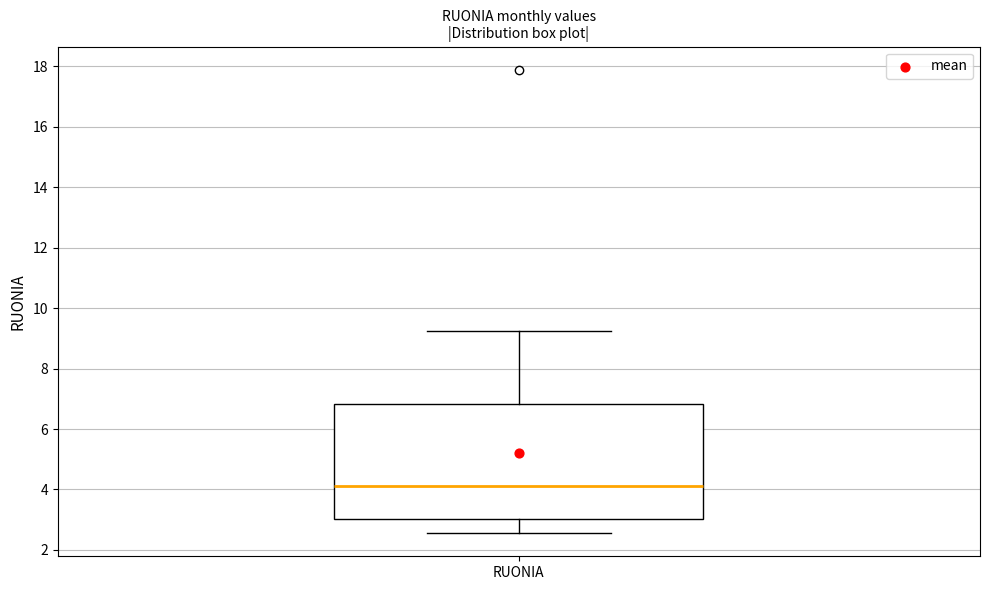

Where does the lower whisker of the box for RUONIA end on the y-axis? The values are not printed on the chart, so give them approximately, as read against the axis.

2.6